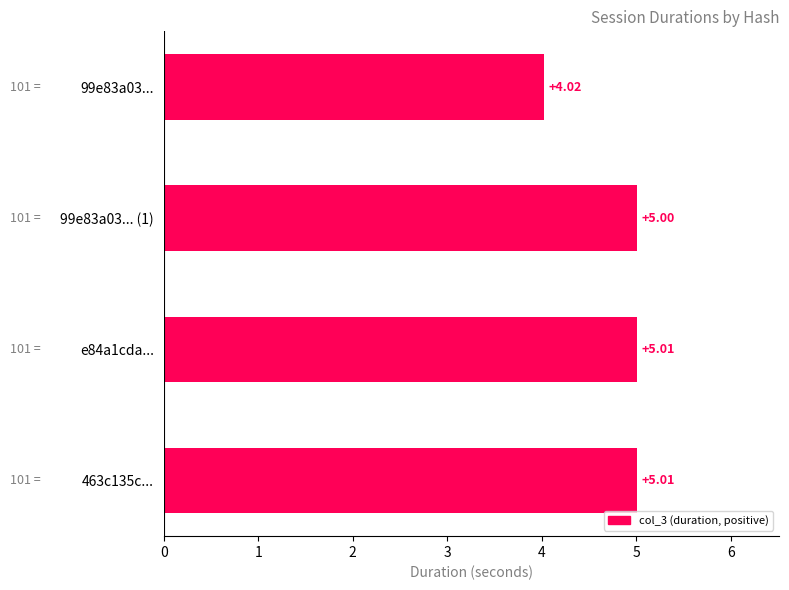

What is the sum of all values?

19.0